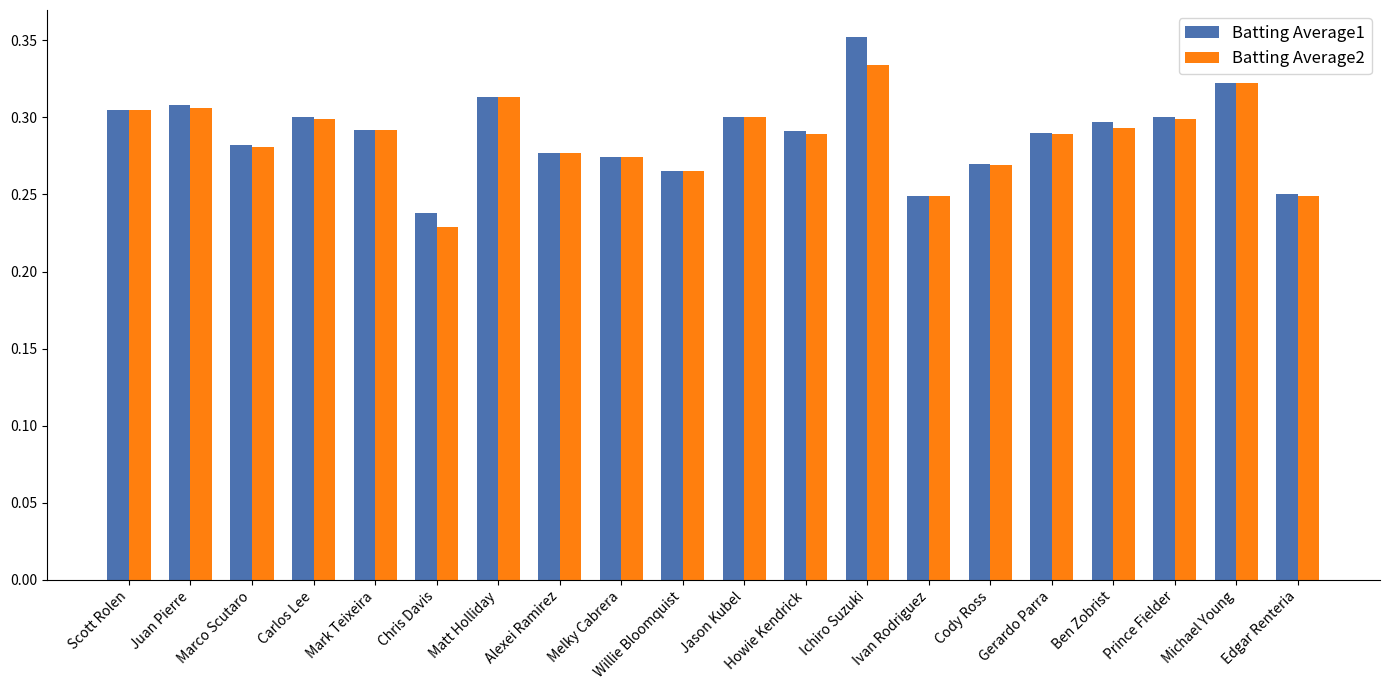

What is the total value across all series at Ben Zobrist?

0.6